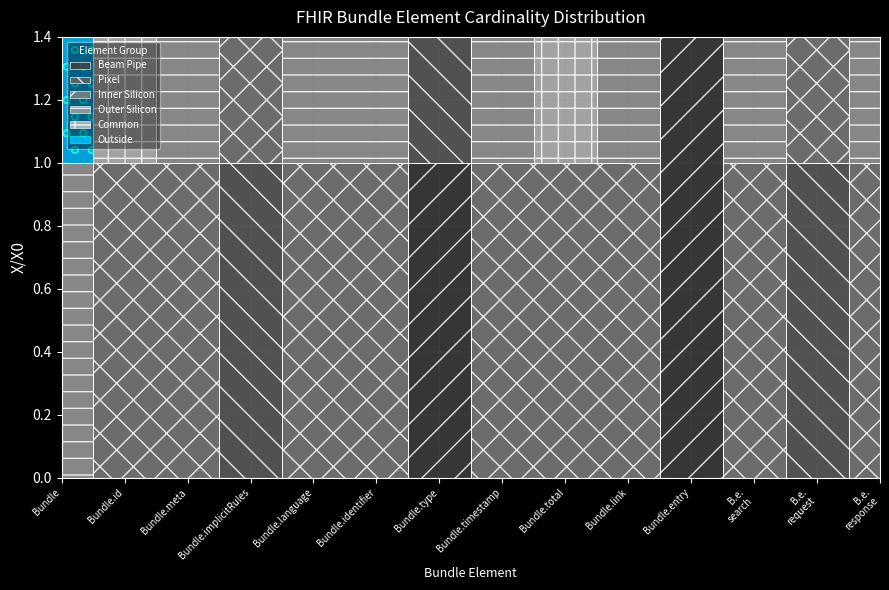

How many series are shown in this chart?

6